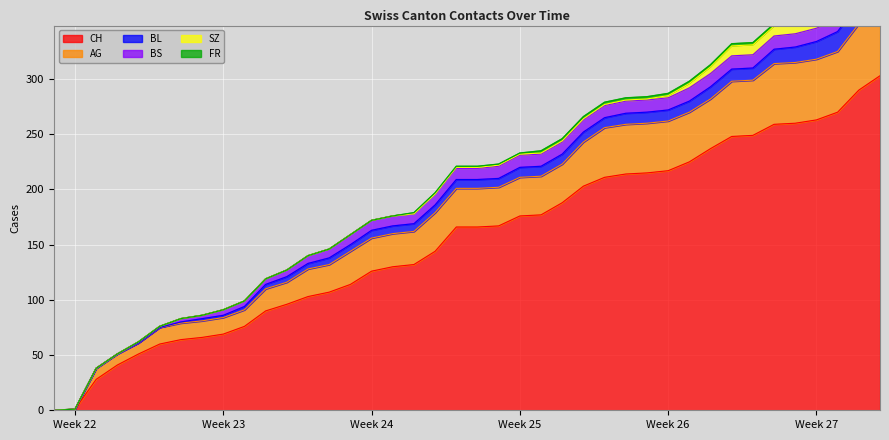

Where does the CH series first go above 166?

21